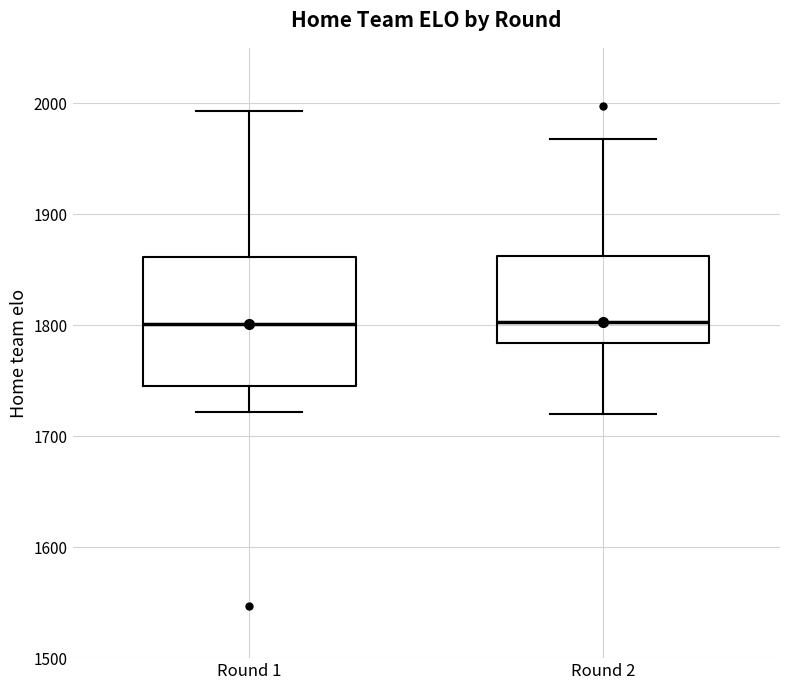

Reading left to right, transcribe this box plot: for each box, give where its median line is, the range the box spans, and where its two whiskers end, as read against the y-axis. The values are not printed on the chart, so give them approximately, as read against the axis.

Round 1: median 1800, box 1750 to 1860, whiskers 1720 to 1990
Round 2: median 1800, box 1780 to 1860, whiskers 1720 to 1970